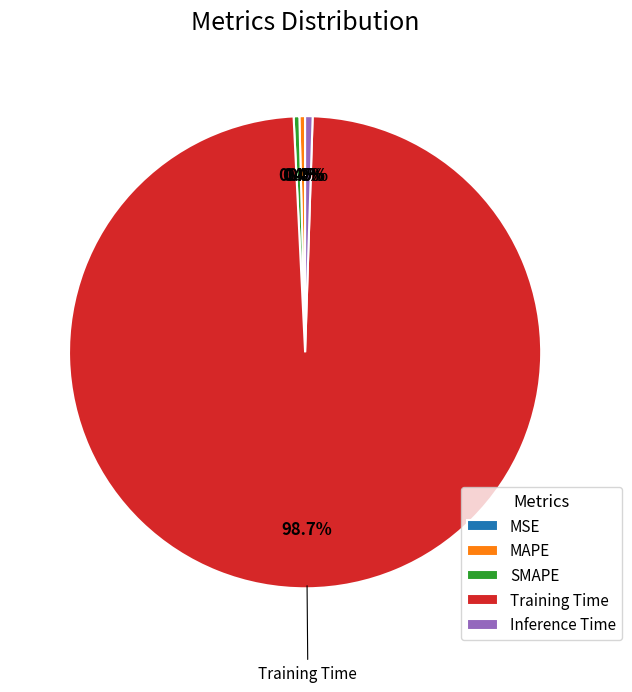

Which category has the biggest portion of the pie?

Training Time